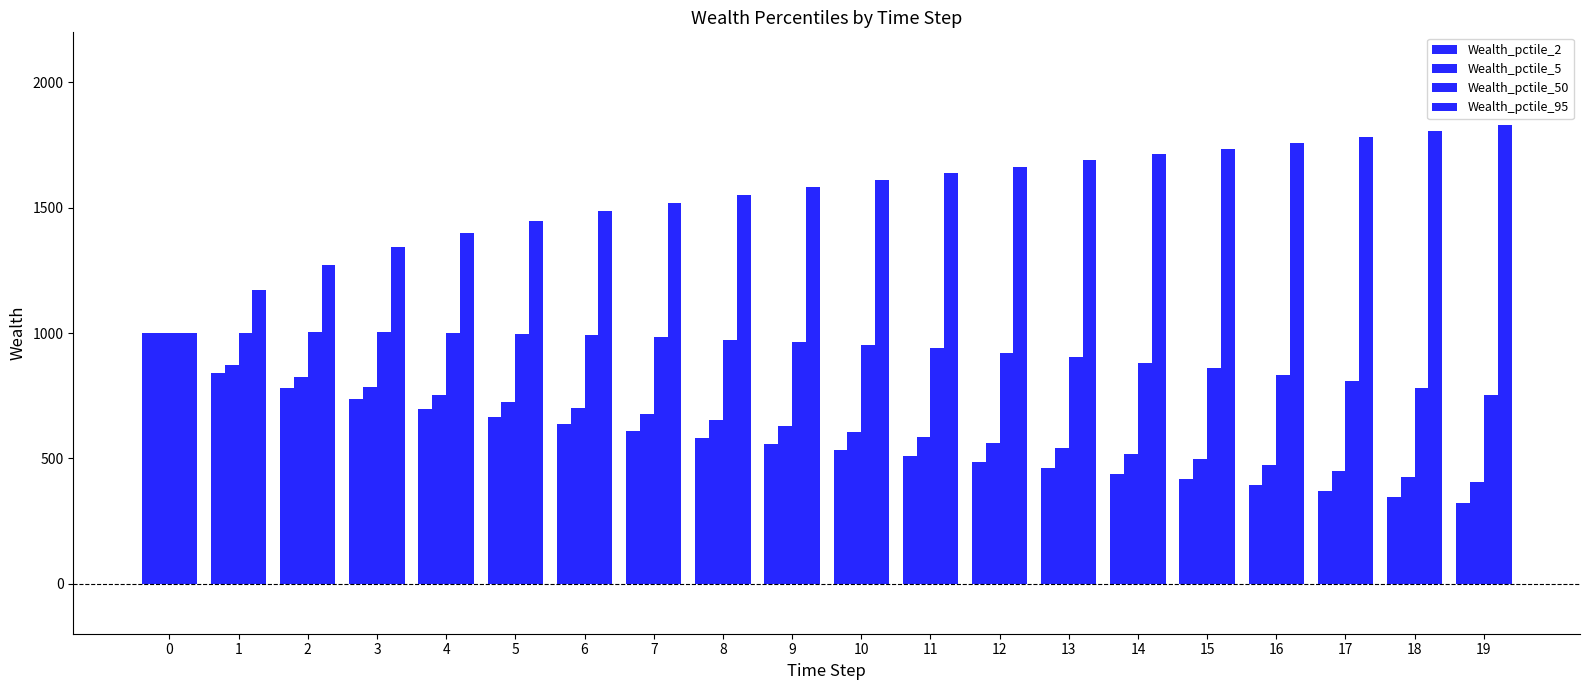

What is the maximum value for Wealth_pctile_5?

1000.0